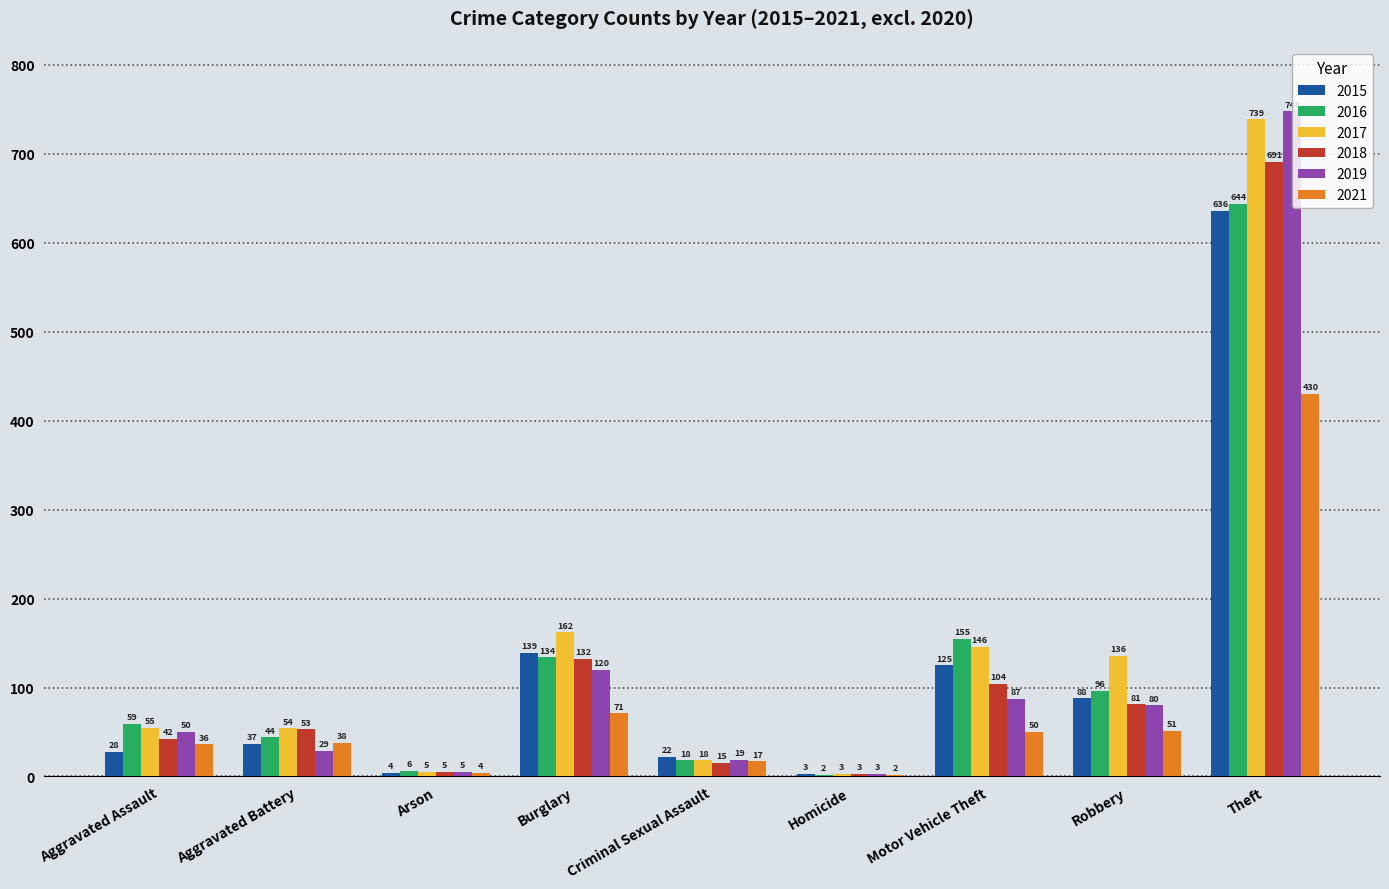

Are the bars horizontal?

No